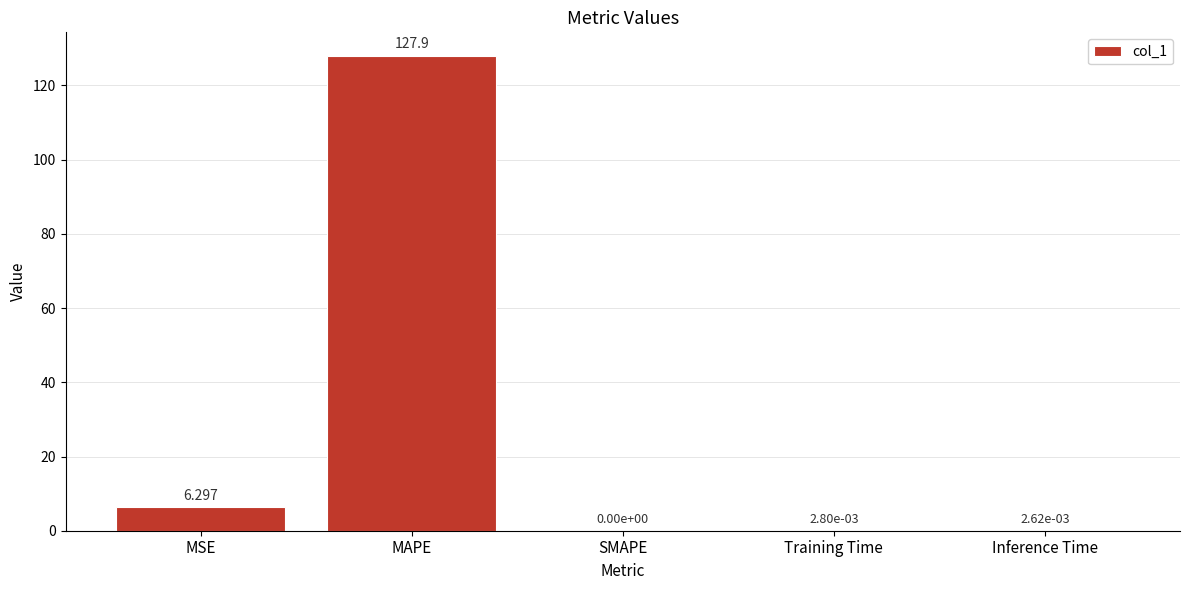

Which has a higher value, Training Time or MAPE?

MAPE